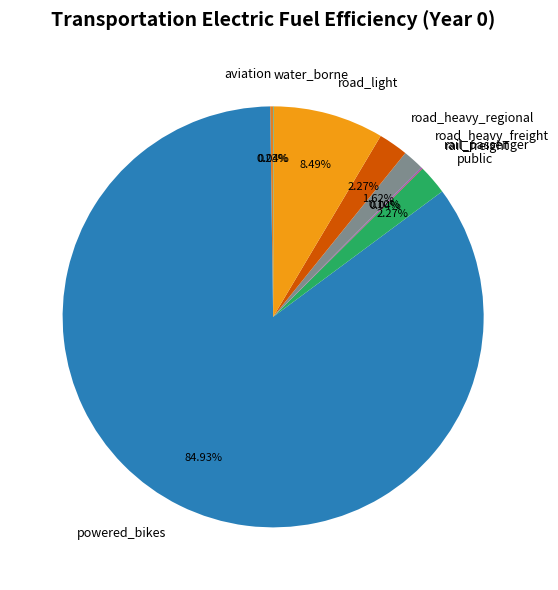

Which has a higher value, road_light or road_heavy_regional?

road_light